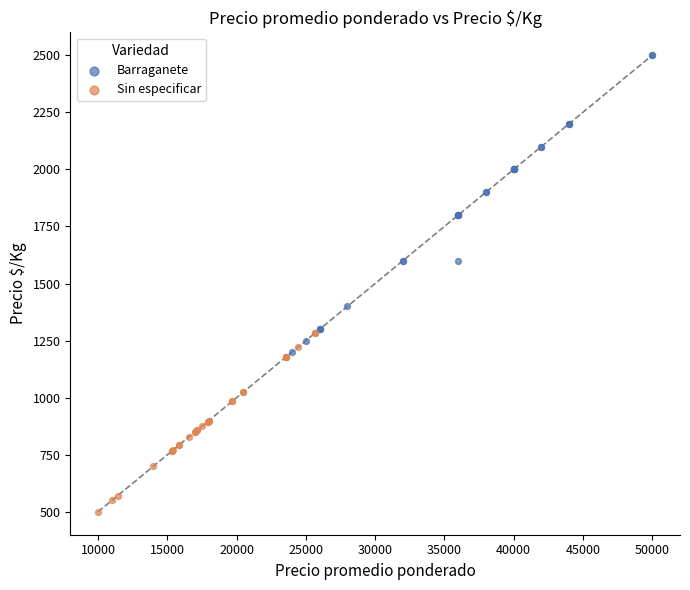

Which series contains the highest Y value?

Barraganete